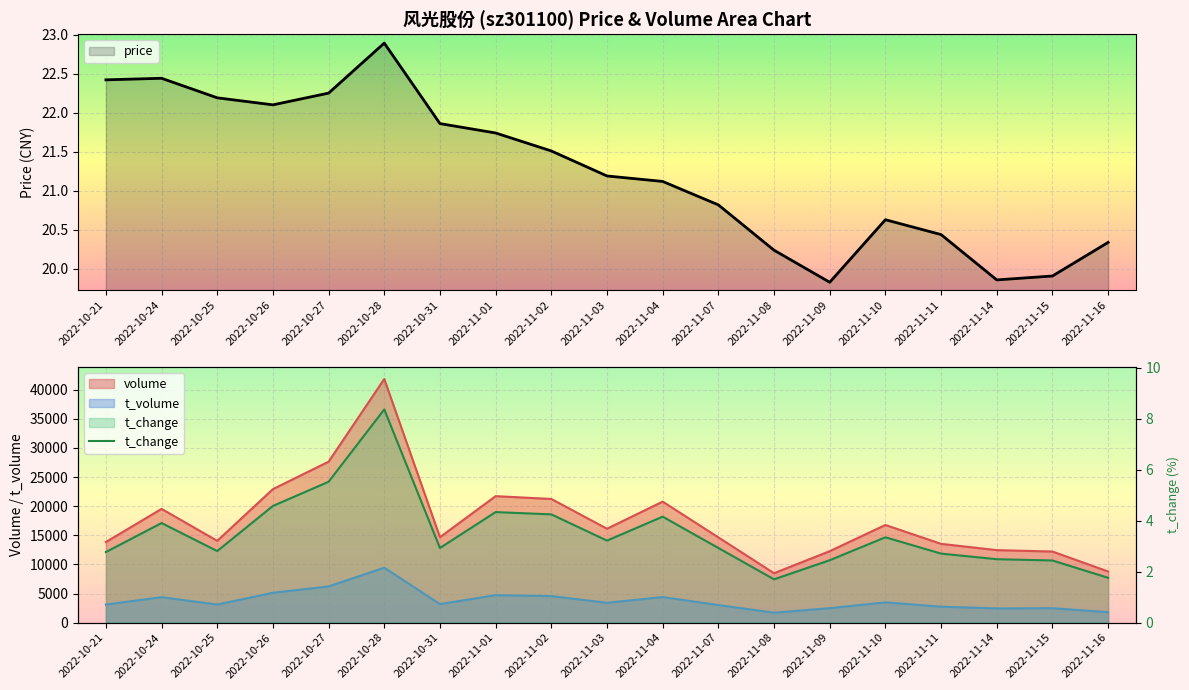

The value of price at 2022-11-08 is 20.2. True or false?

True